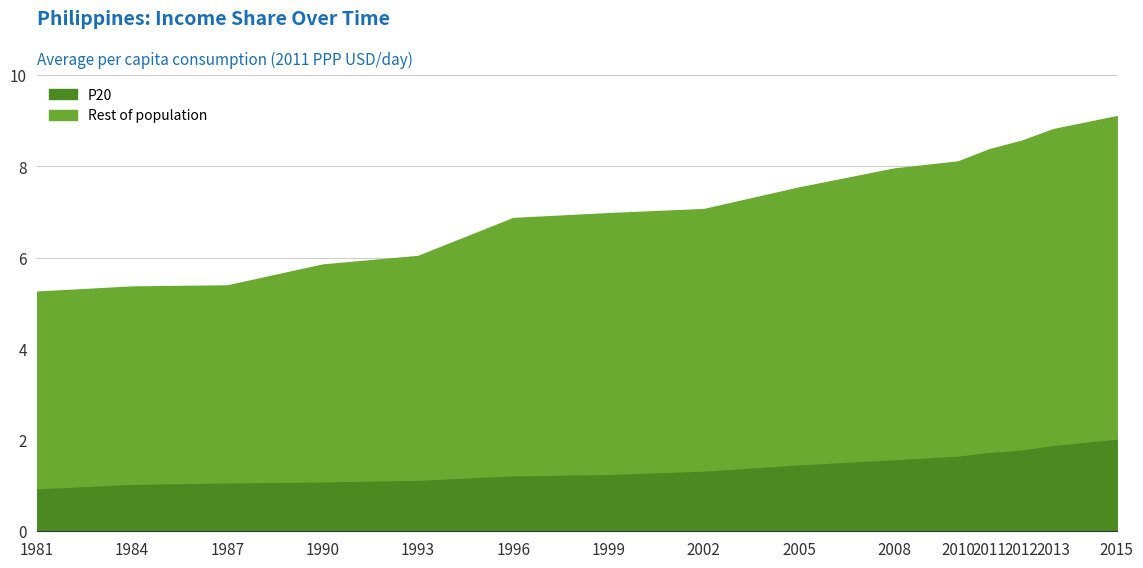

Which has a higher value, 4 or 11?

11